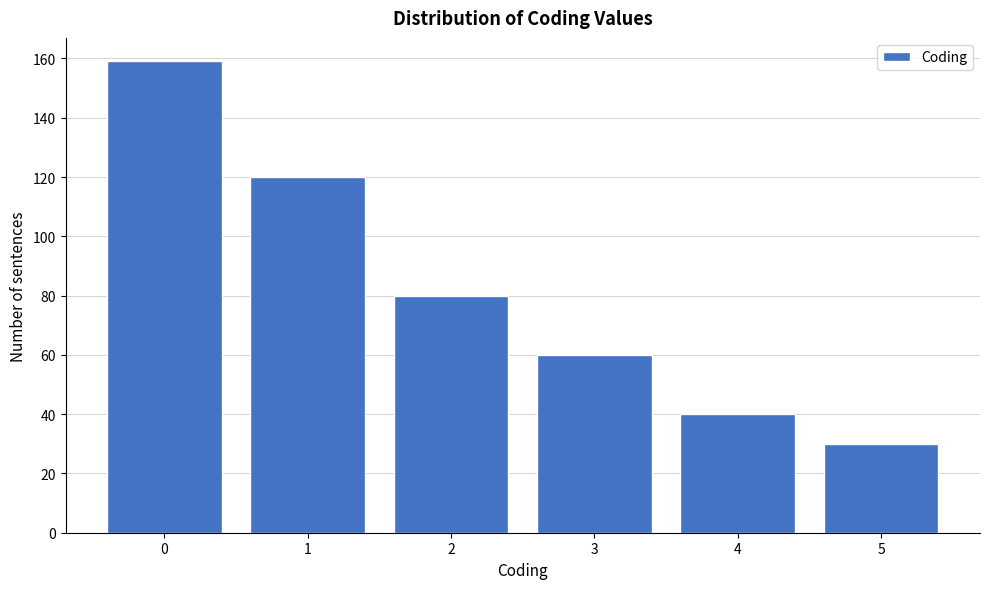

Reading right to left, transcribe all the data shown in this chart.

5=30	4=40	3=60	2=80	1=120	0=159